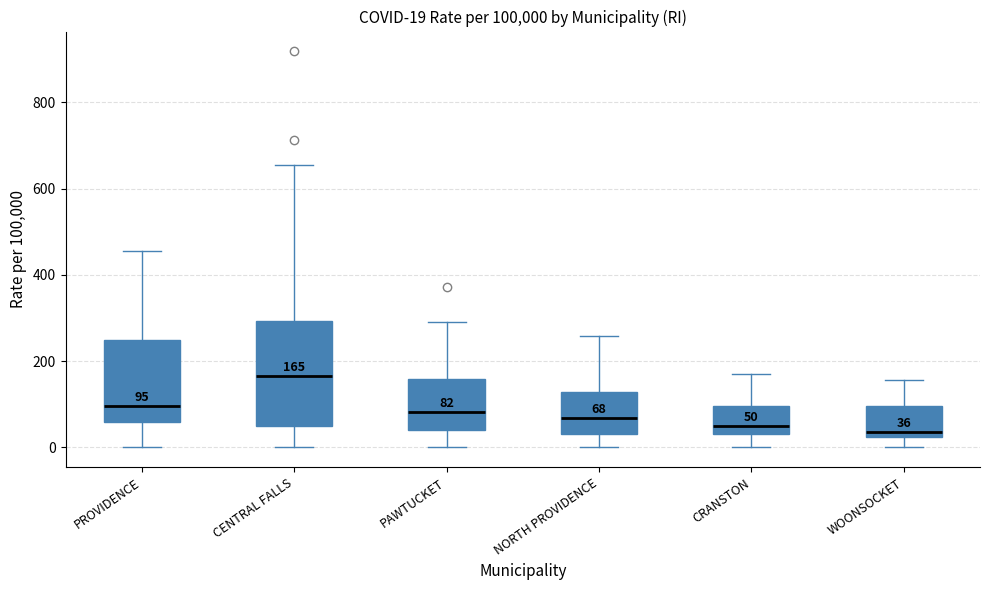

Which box's median line is the highest?

CENTRAL FALLS